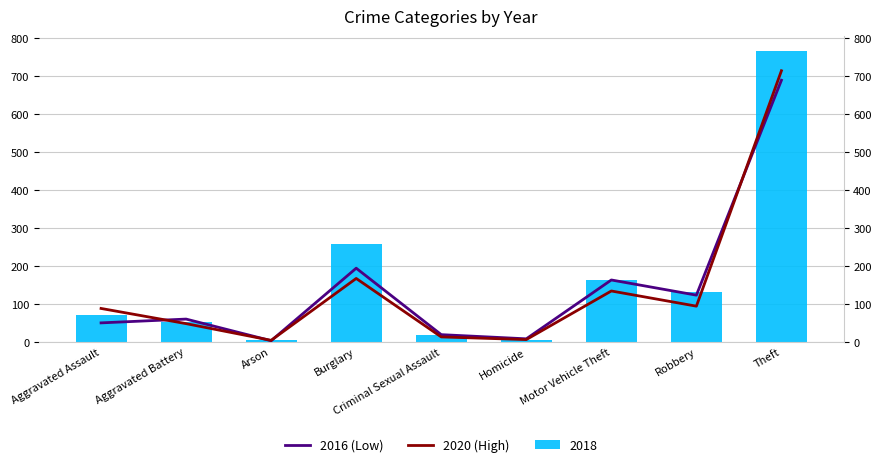

What is the sum of the 2016 (Low) values at Aggravated Assault and Aggravated Battery?

110